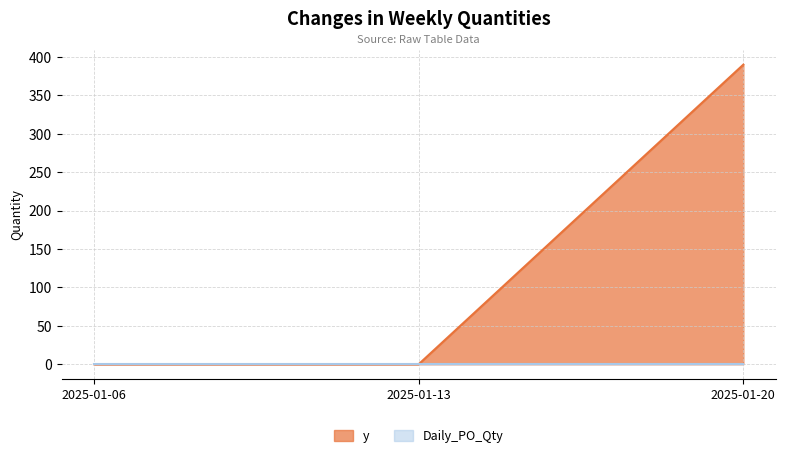

Which has a higher value, 2025-01-20 or 2025-01-13?

2025-01-20